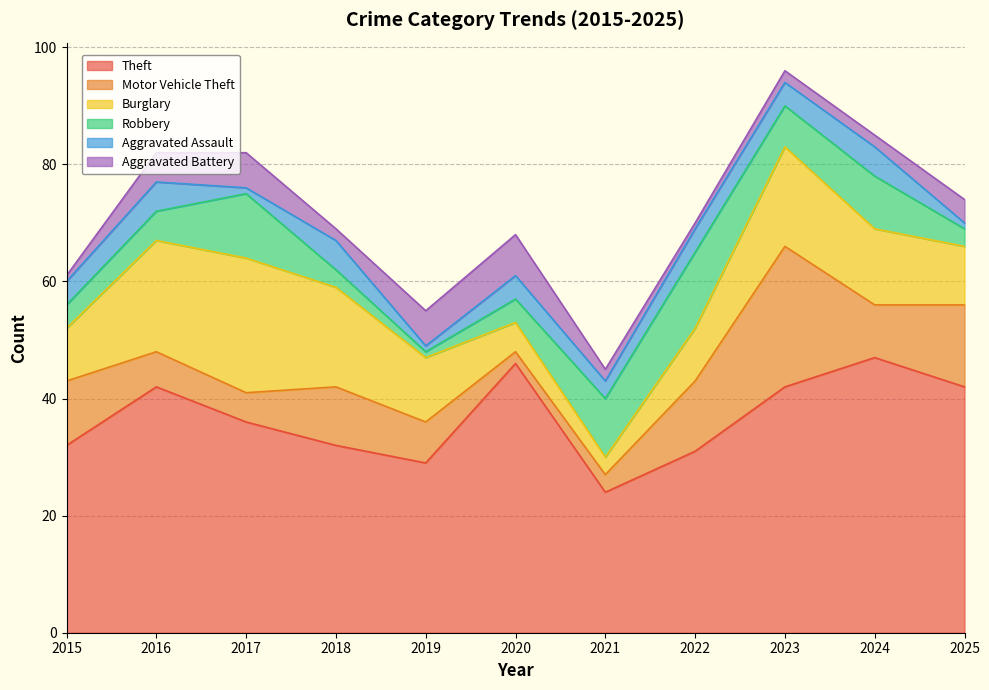

Reading left to right, extract all data points from this chart.

Theft: 2015=32	2016=42	2017=36	2018=32	2019=29	2020=46	2021=24	2022=31	2023=42	2024=47	2025=42
Motor Vehicle Theft: 2015=11	2016=6	2017=5	2018=10	2019=7	2020=2	2021=3	2022=12	2023=24	2024=9	2025=14
Burglary: 2015=9	2016=19	2017=23	2018=17	2019=11	2020=5	2021=3	2022=9	2023=17	2024=13	2025=10
Robbery: 2015=4	2016=5	2017=11	2018=3	2019=1	2020=4	2021=10	2022=13	2023=7	2024=9	2025=3
Aggravated Assault: 2015=4	2016=5	2017=1	2018=5	2019=1	2020=4	2021=3	2022=4	2023=4	2024=5	2025=1
Aggravated Battery: 2015=1	2016=5	2017=6	2018=2	2019=6	2020=7	2021=2	2022=1	2023=2	2024=2	2025=4